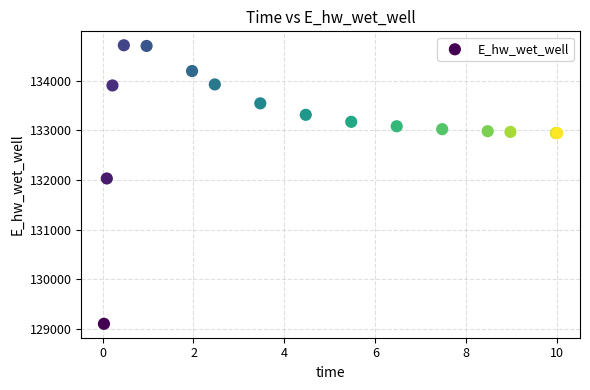

What Y value in the scatter plot is closest to 131906?

132028.7